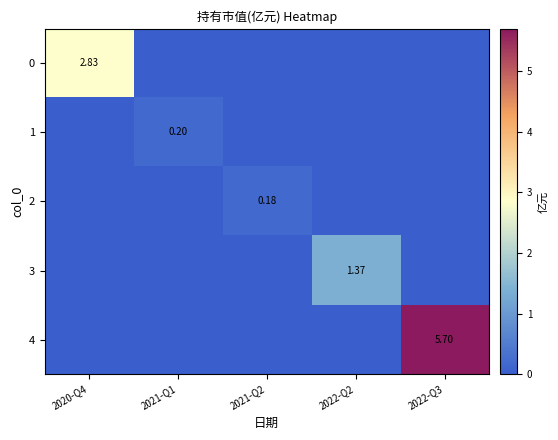

Which label corresponds to the smallest value in the chart?

2021-Q1